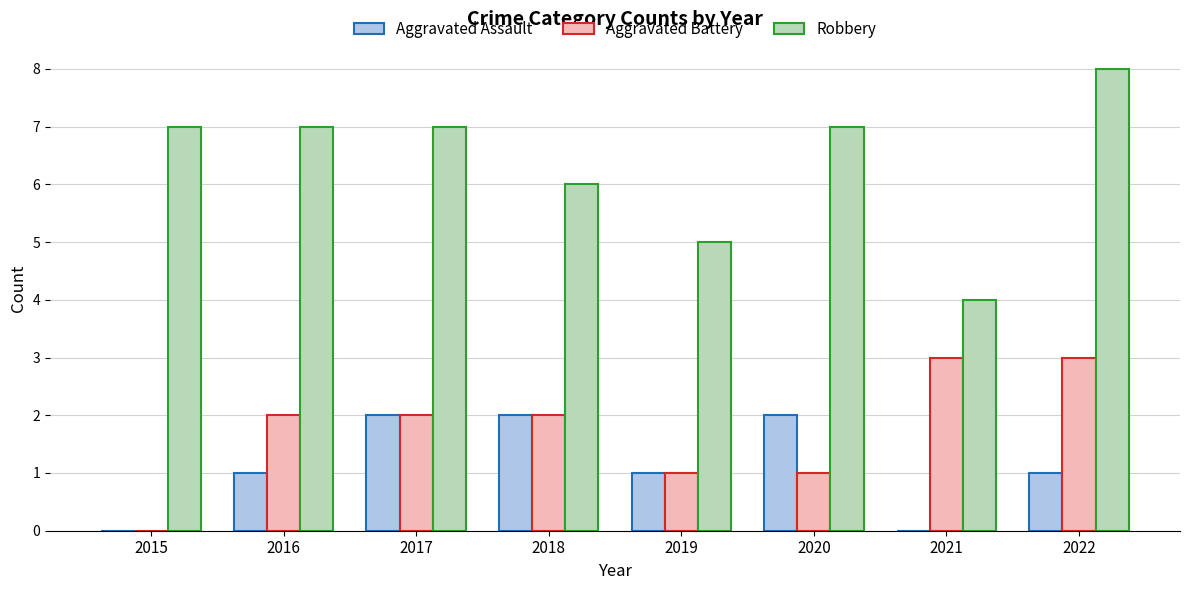

What is the sum of all Robbery values?

51